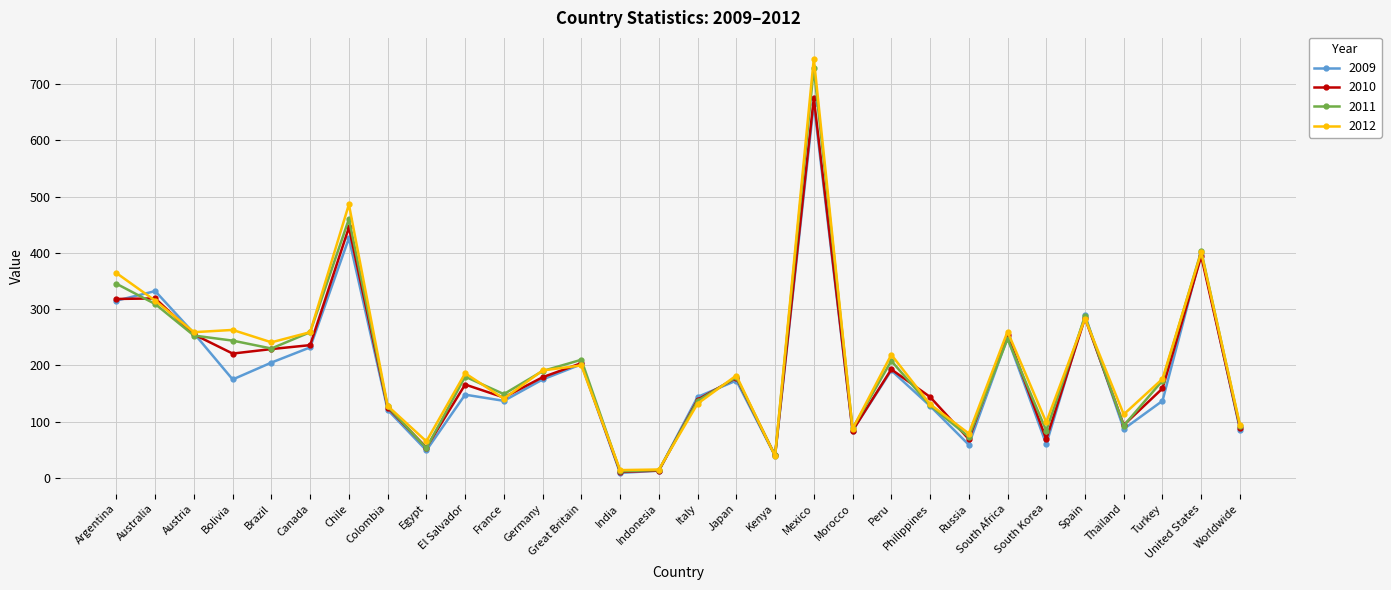

What is the difference between the 2009 values at Great Britain and Morocco?

118